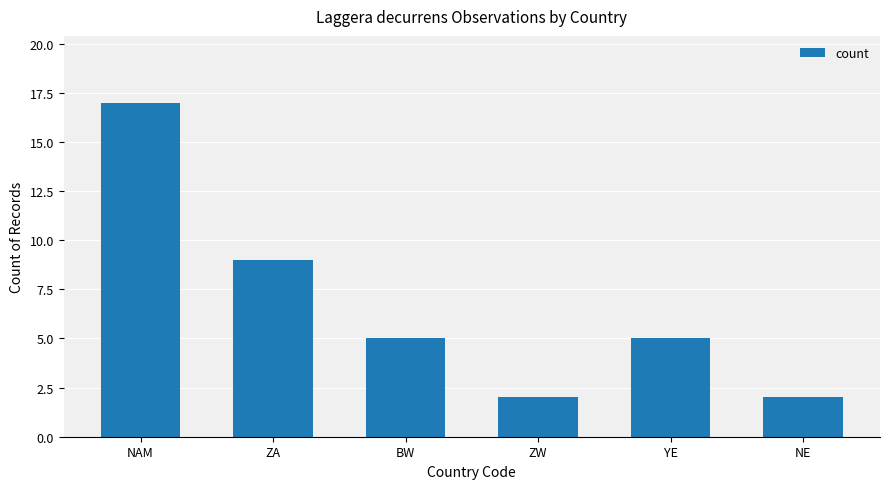

What is the maximum value shown in the chart?

17